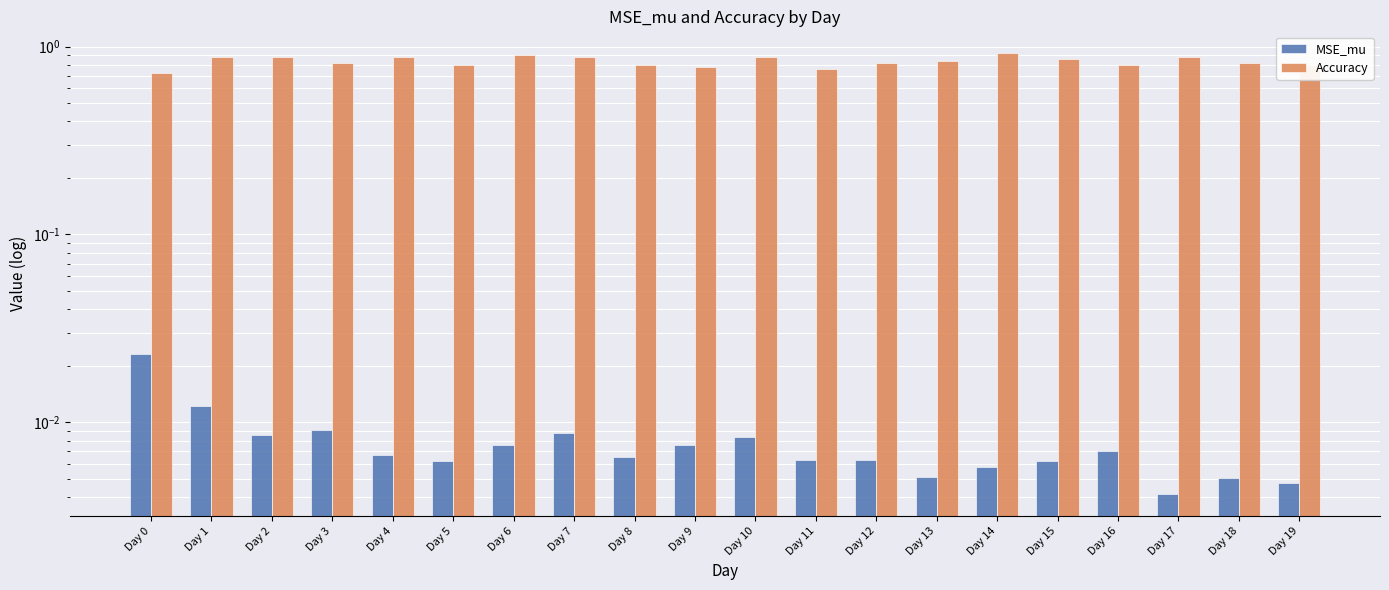

At Day 12, list the series in order from largest to smallest.

Accuracy, MSE_mu